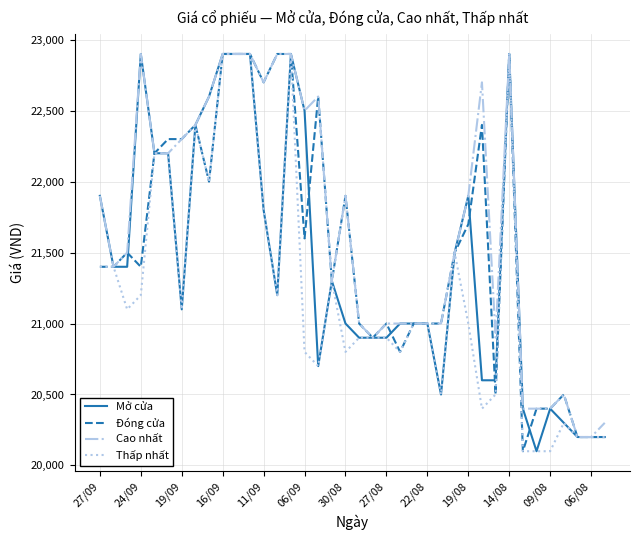

Which series has the largest total across all categories?

Cao nhất